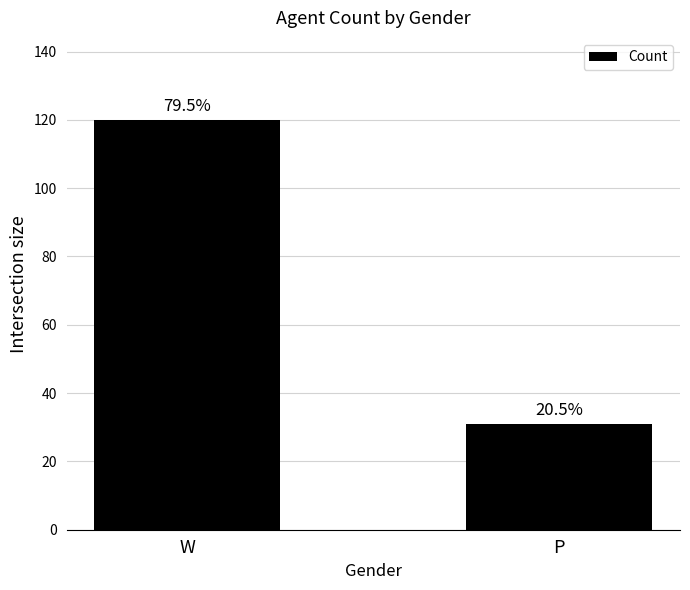

How many bars are there in total?

2